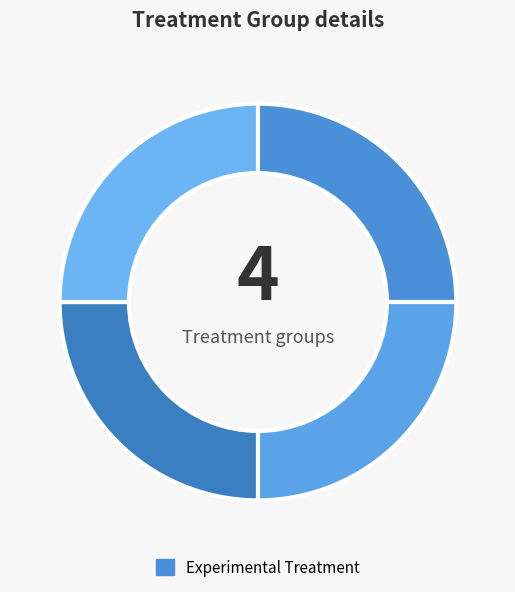

How many slices are in this pie chart?

4